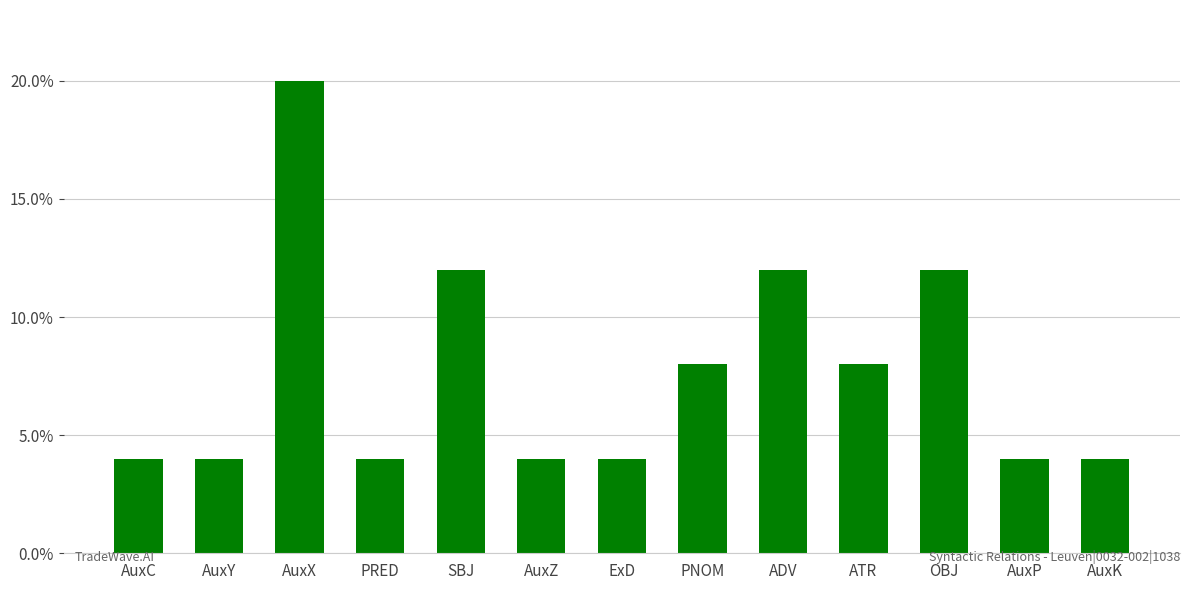

Reading left to right, extract all data points from this chart.

0.0	0.0	0.2	0.0	0.1	0.0	0.0	0.1	0.1	0.1	0.1	0.0	0.0